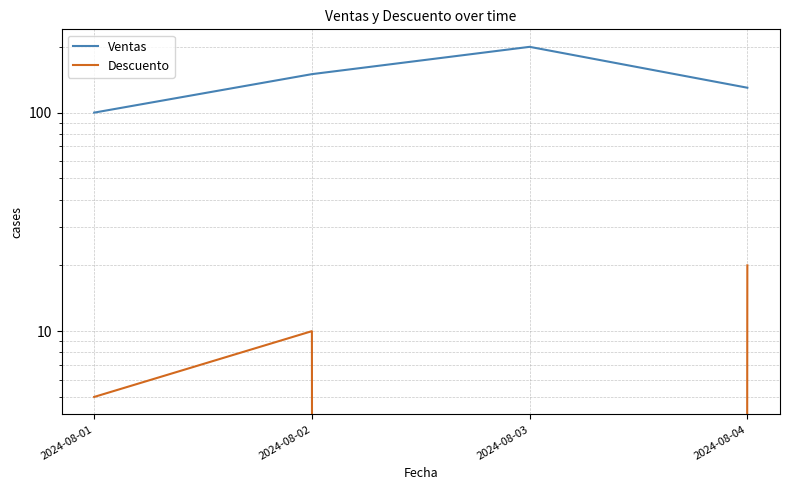

True or false: Ventas has a value of 270 at 2024-08-02.

False